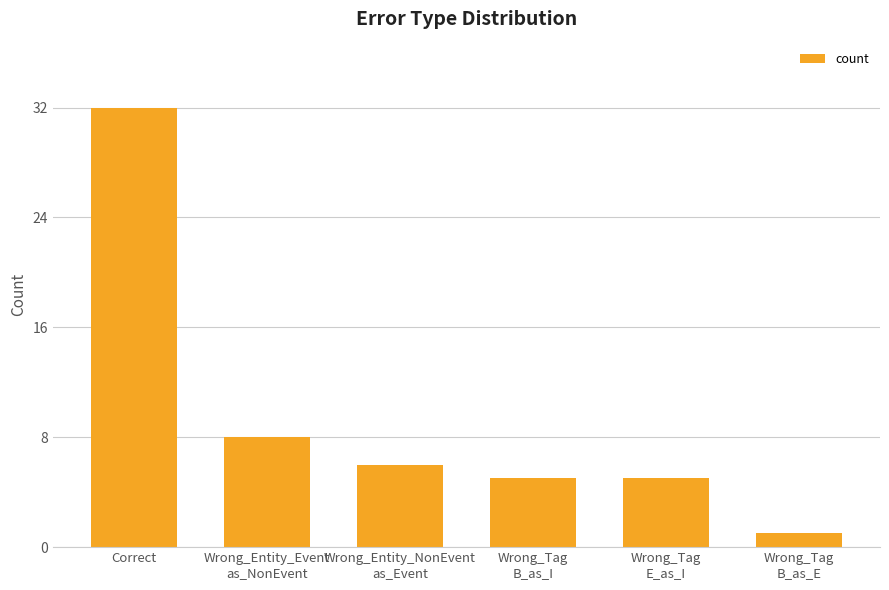

Does the chart contain stacked bars?

No